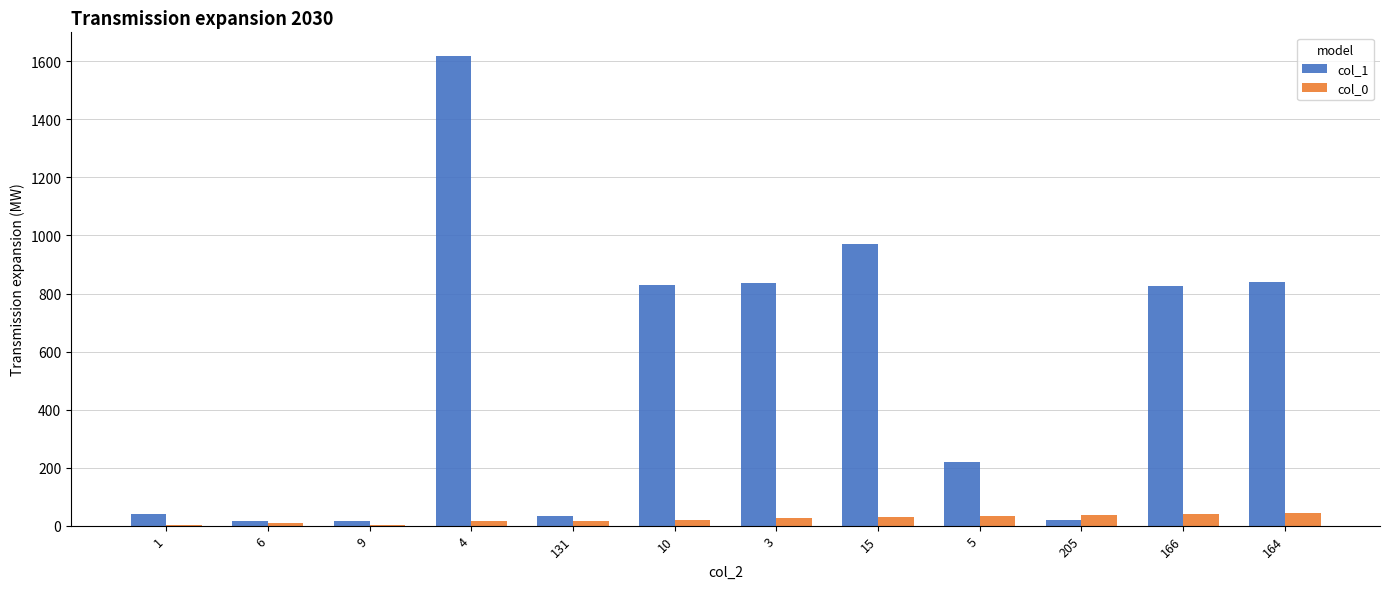

What is the greatest value displayed?

1619